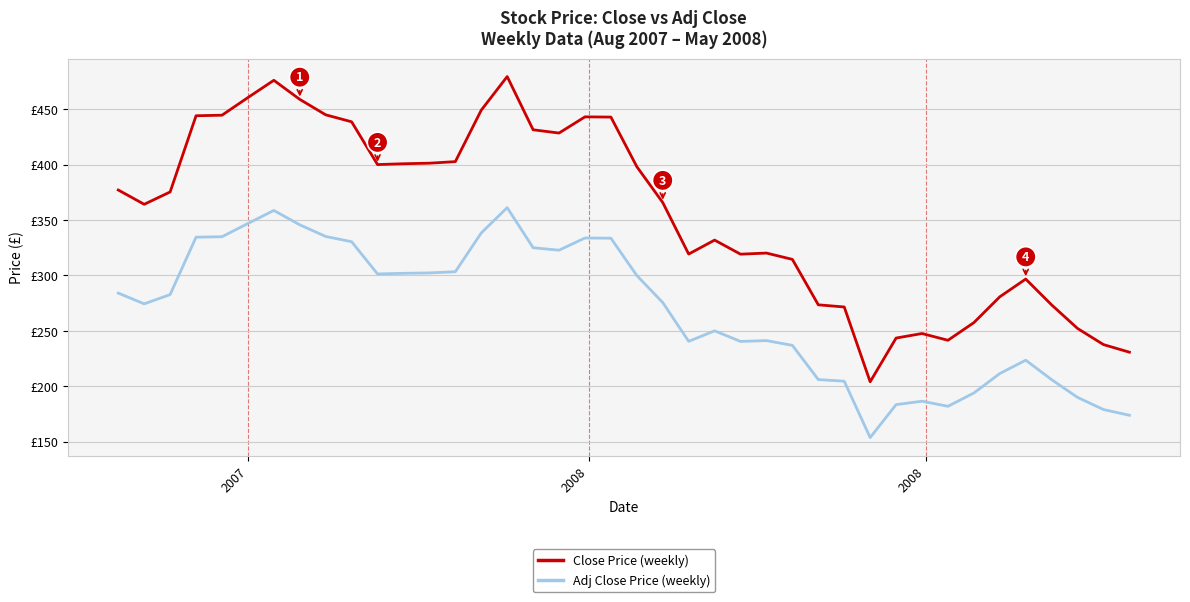

Does the chart display data point markers on the line(s)?

No